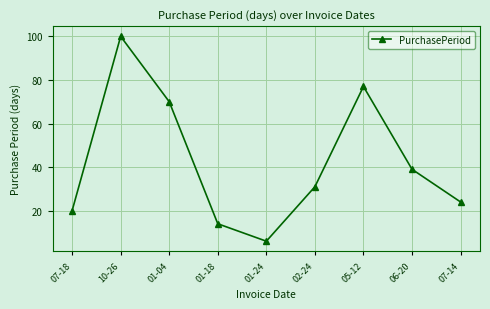

List the labels in order of value, largest first.

10-26, 05-12, 01-04, 06-20, 02-24, 07-14, 07-18, 01-18, 01-24